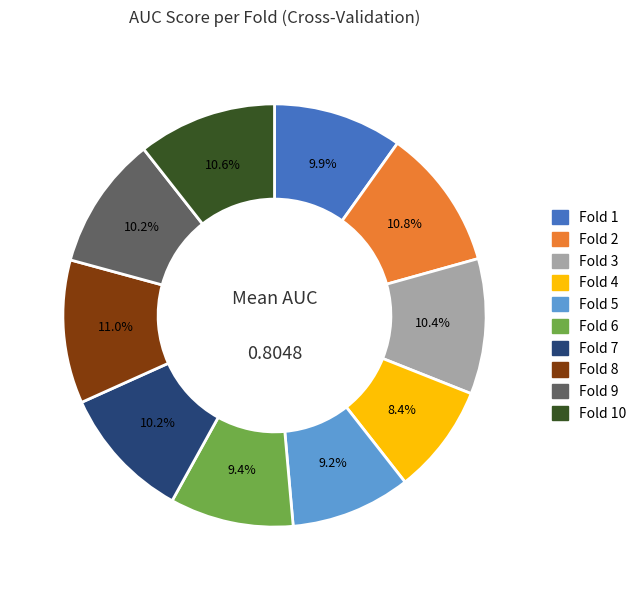

Is there a majority slice in this chart?

No